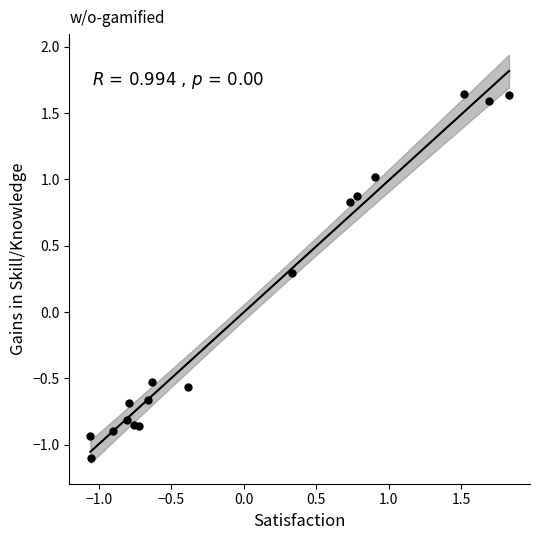

What is the range of X values (max minus min)?

2.9